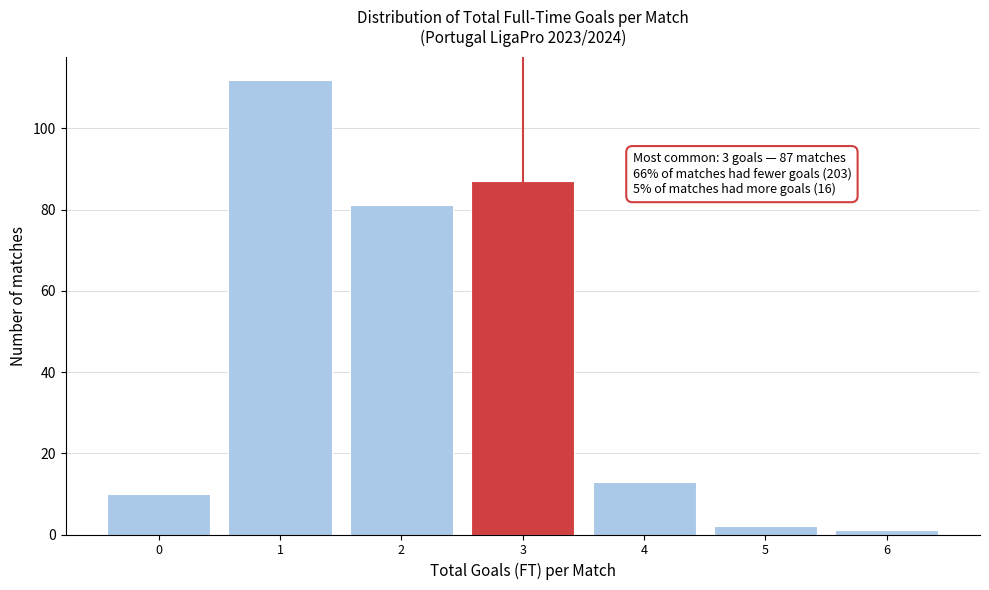

Reading right to left, what are all the values shown in this chart?

1	2	13	87	81	112	10